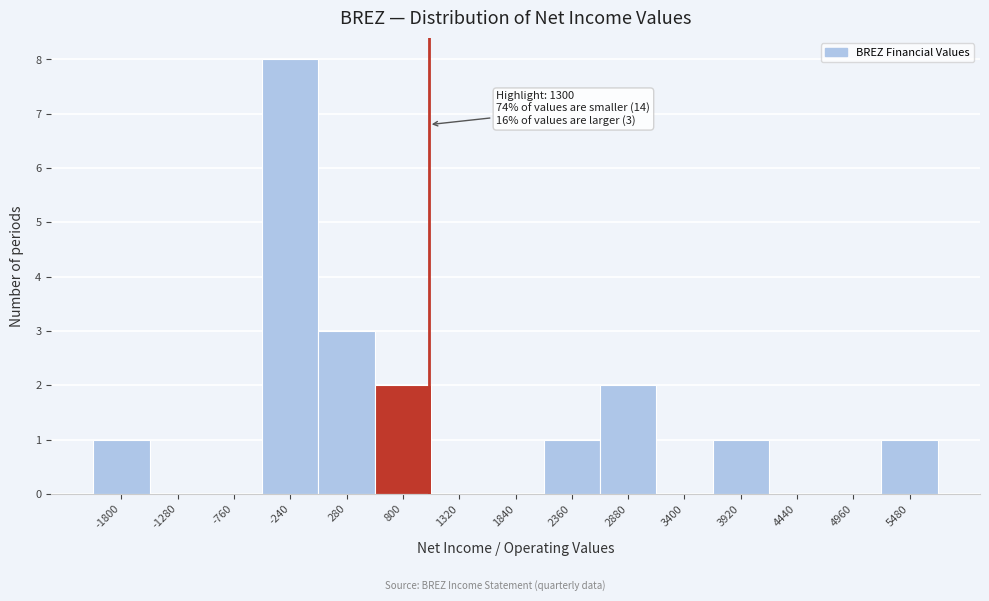

Reading right to left, transcribe all the data shown in this chart.

5480=1	4960=0	4440=0	3920=1	3400=0	2880=2	2360=1	1840=0	1320=0	800=2	280=3	-240=8	-760=0	-1280=0	-1800=1